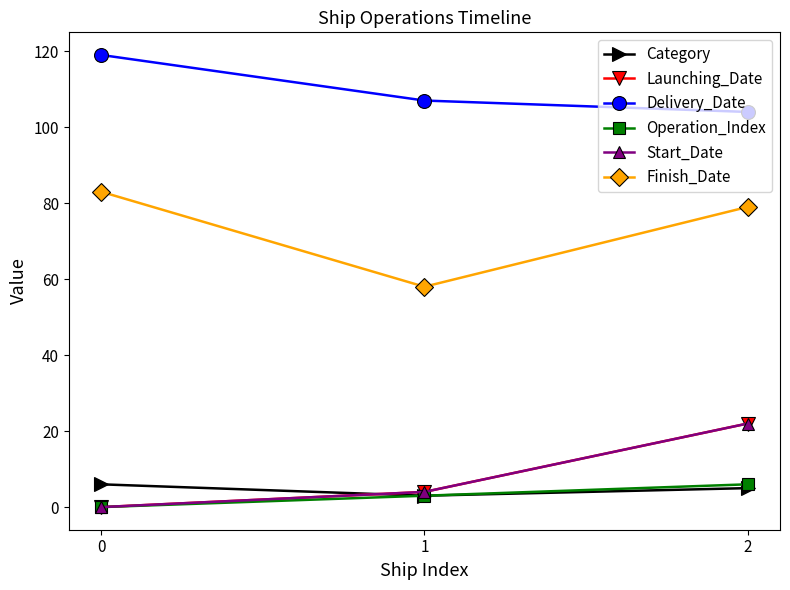

At 1, list the series in order from largest to smallest.

Delivery_Date, Finish_Date, Launching_Date, Start_Date, Category, Operation_Index